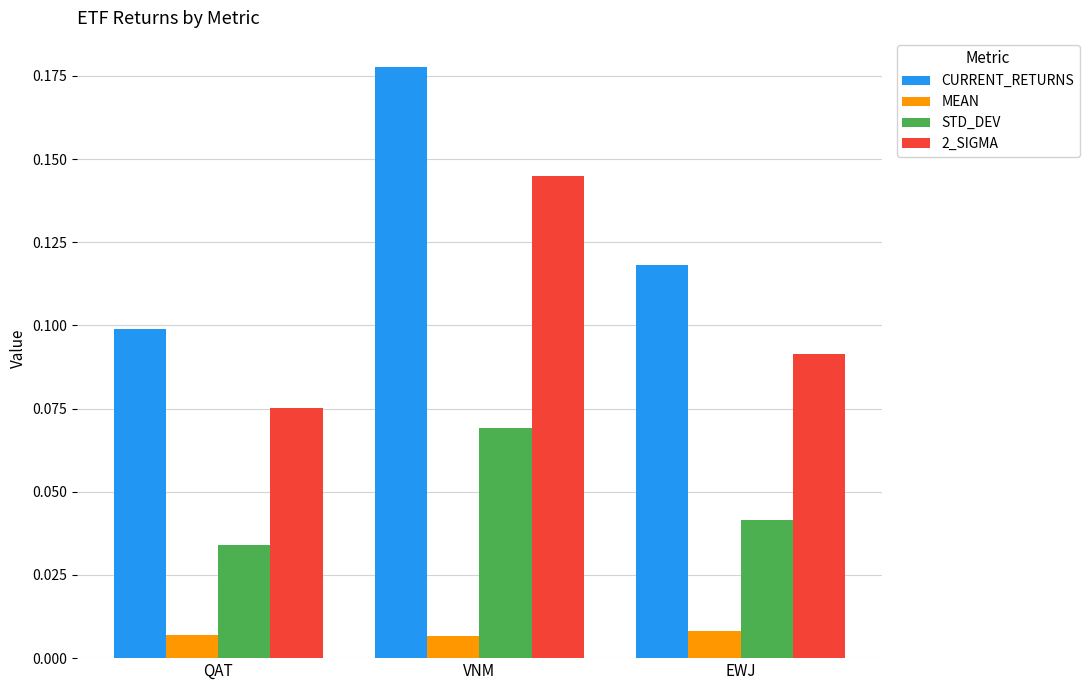

At which category is the sum across all series the highest?

VNM